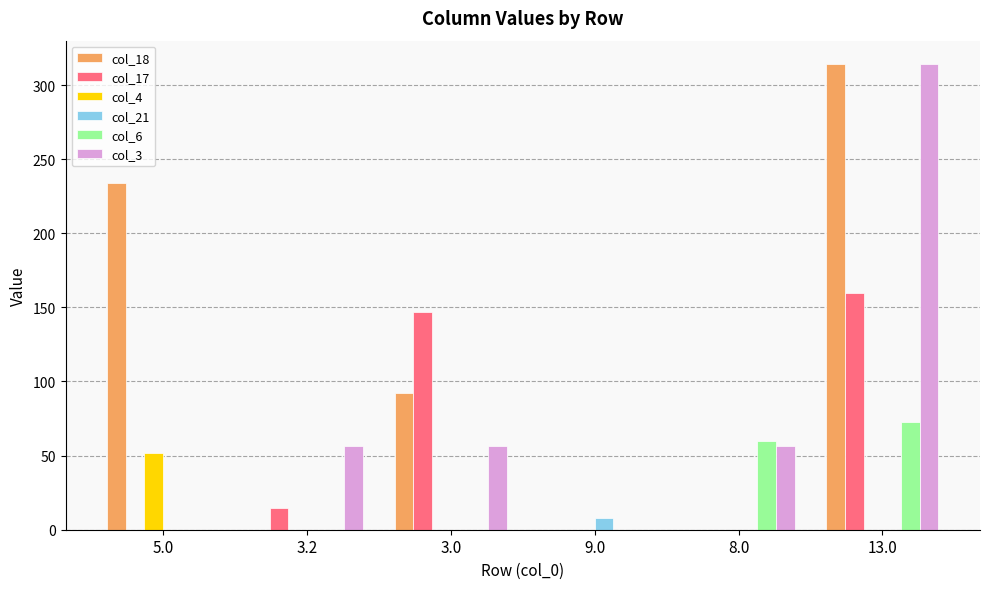

Read the col_17 value at 3.0.

146.8